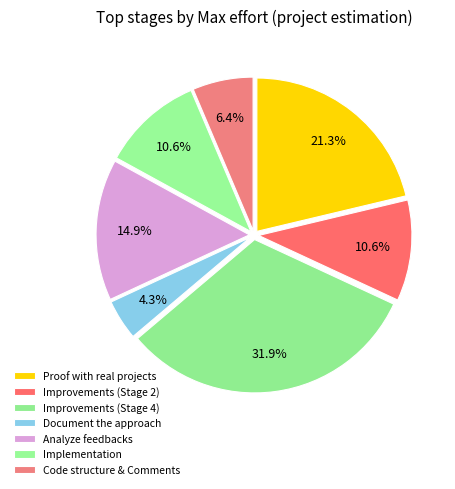

How many segments does this pie chart have?

7